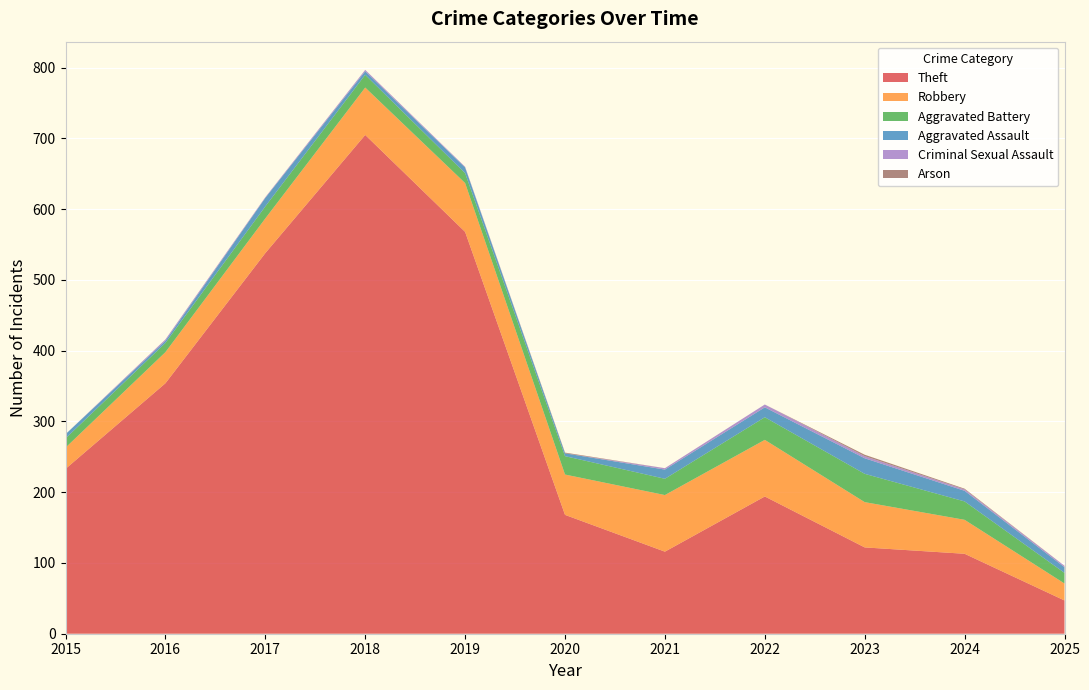

Reading left to right, extract all data points from this chart.

Theft: 233	354	538	705	568	168	116	194	122	113	47
Robbery: 30	44	49	67	69	57	80	80	64	48	24
Aggravated Battery: 13	13	17	18	14	26	23	32	40	26	15
Aggravated Assault: 6	3	12	5	8	4	13	14	22	15	8
Criminal Sexual Assault: 0	2	1	2	1	0	2	4	3	2	2
Arson: 0	0	0	0	0	1	0	0	2	1	0